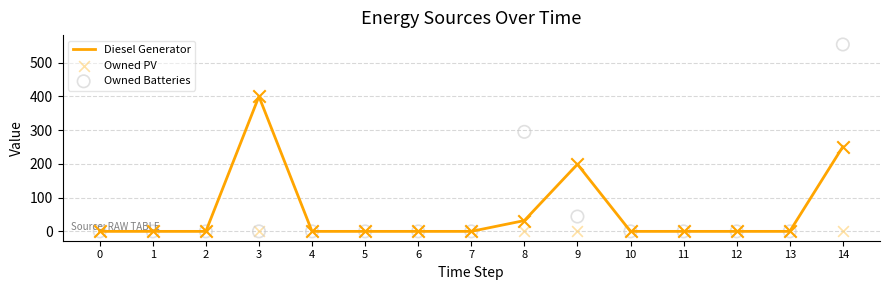

Which series reaches the minimum Y coordinate?

Diesel Generator